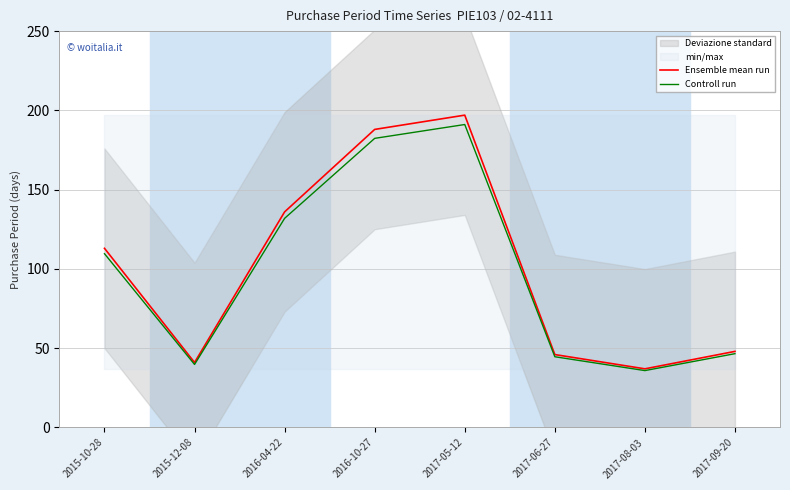

Between 2016-04-22 and 2017-06-27, which series saw the biggest shift?

Ensemble mean run